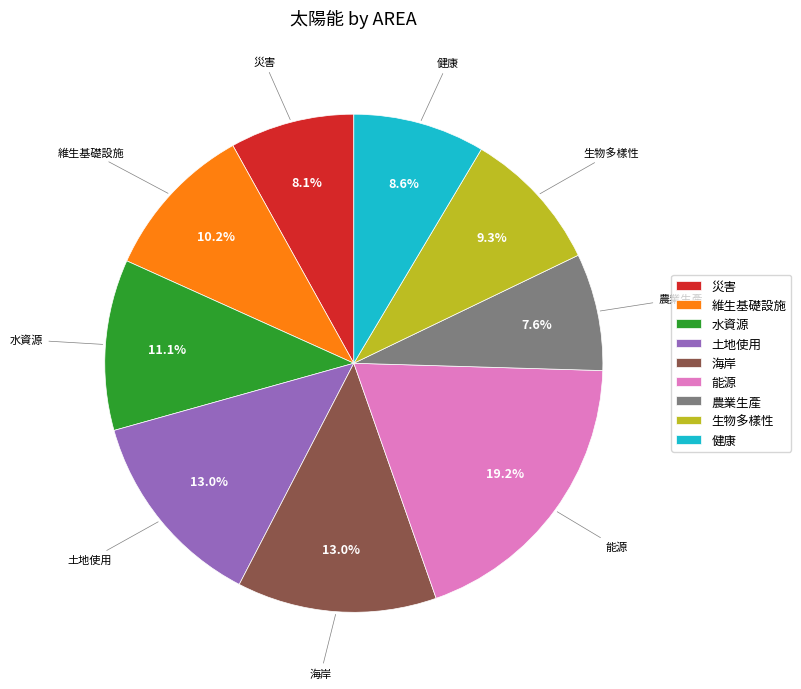

Count the number of slices in the pie.

9